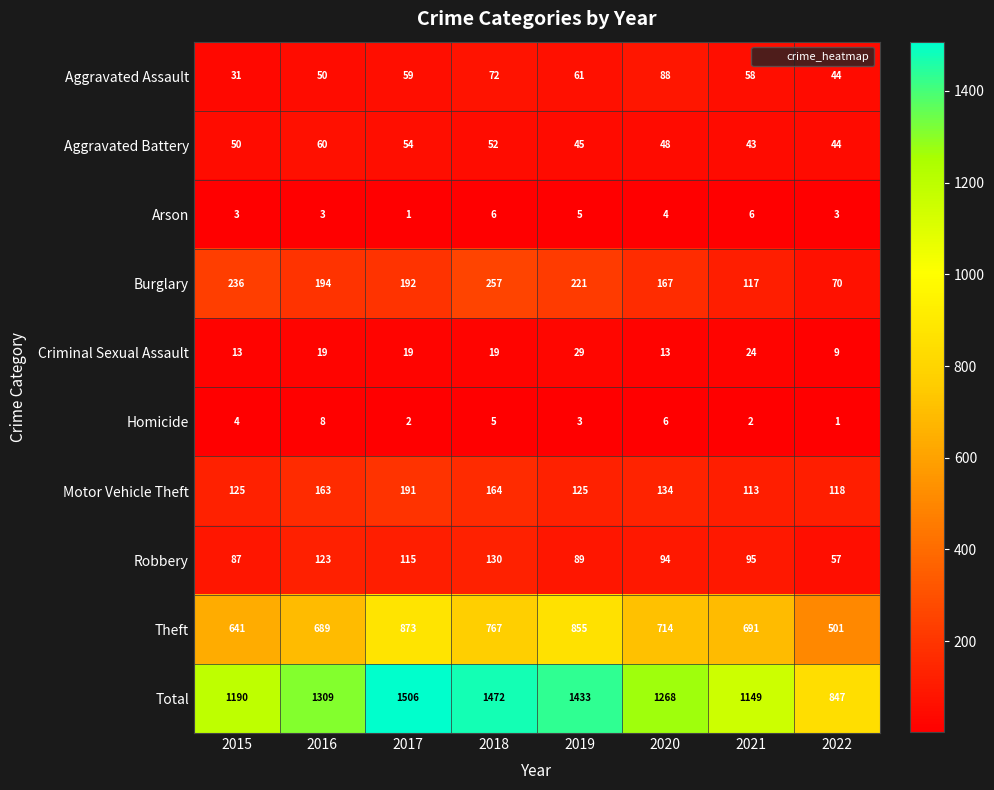

Which series has the largest total across all categories?

Total